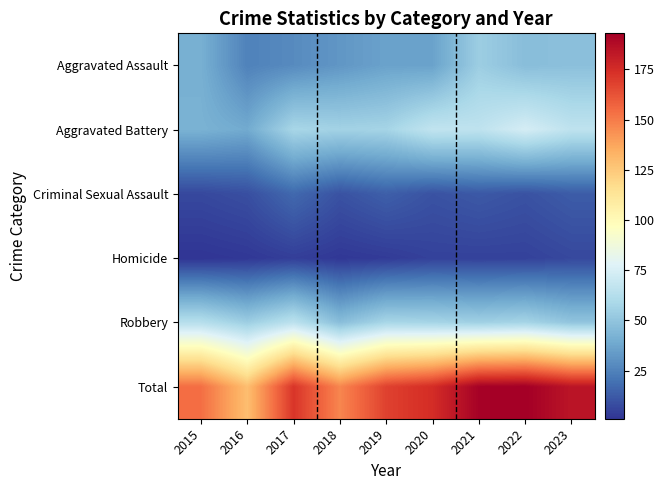

Which series changed the most between 2015 and 2016?

Total